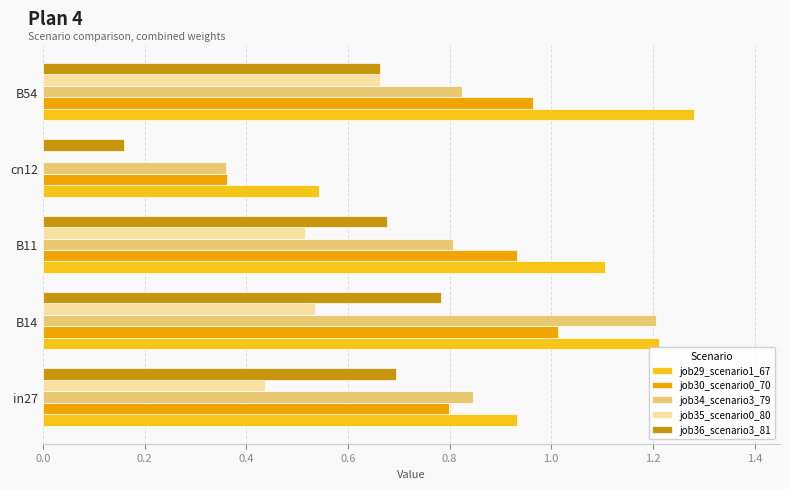

The value of job36_scenario3_81 at B14 is 1.1. True or false?

False